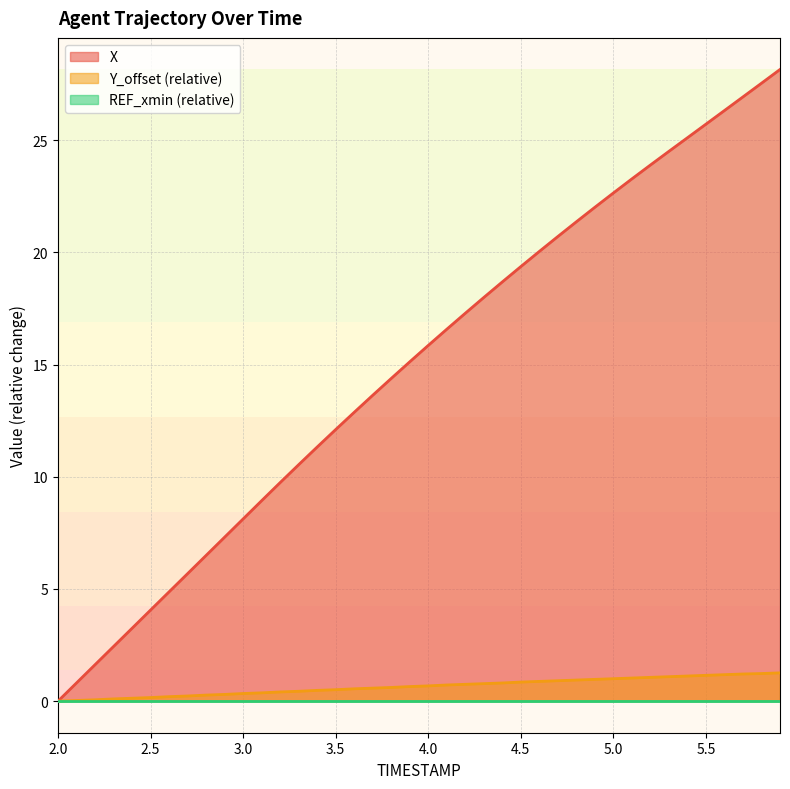

Which series has the largest range (max minus min)?

X